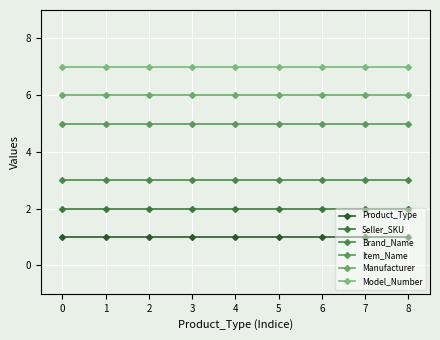

True or false: Seller_SKU and Manufacturer cross at least once.

False